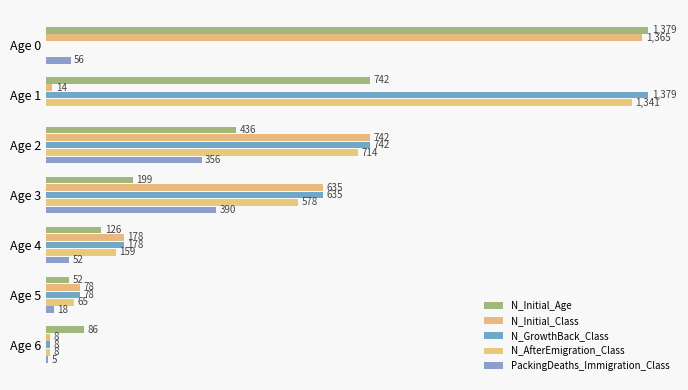

Does the chart contain stacked bars?

No